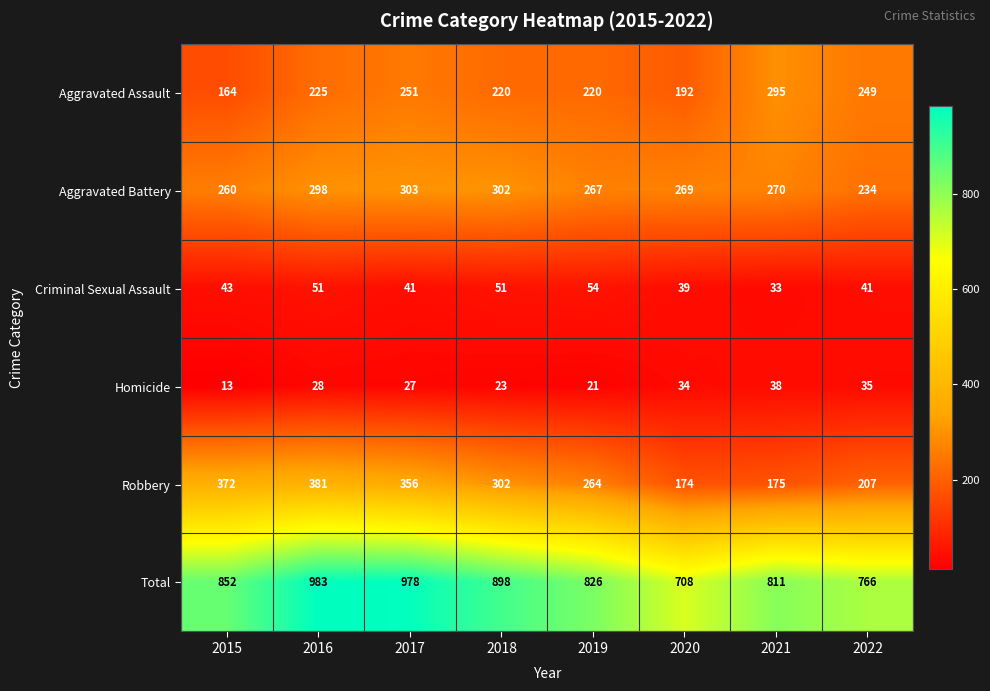

What is the difference between the second highest and second lowest values in the Homicide series?

14